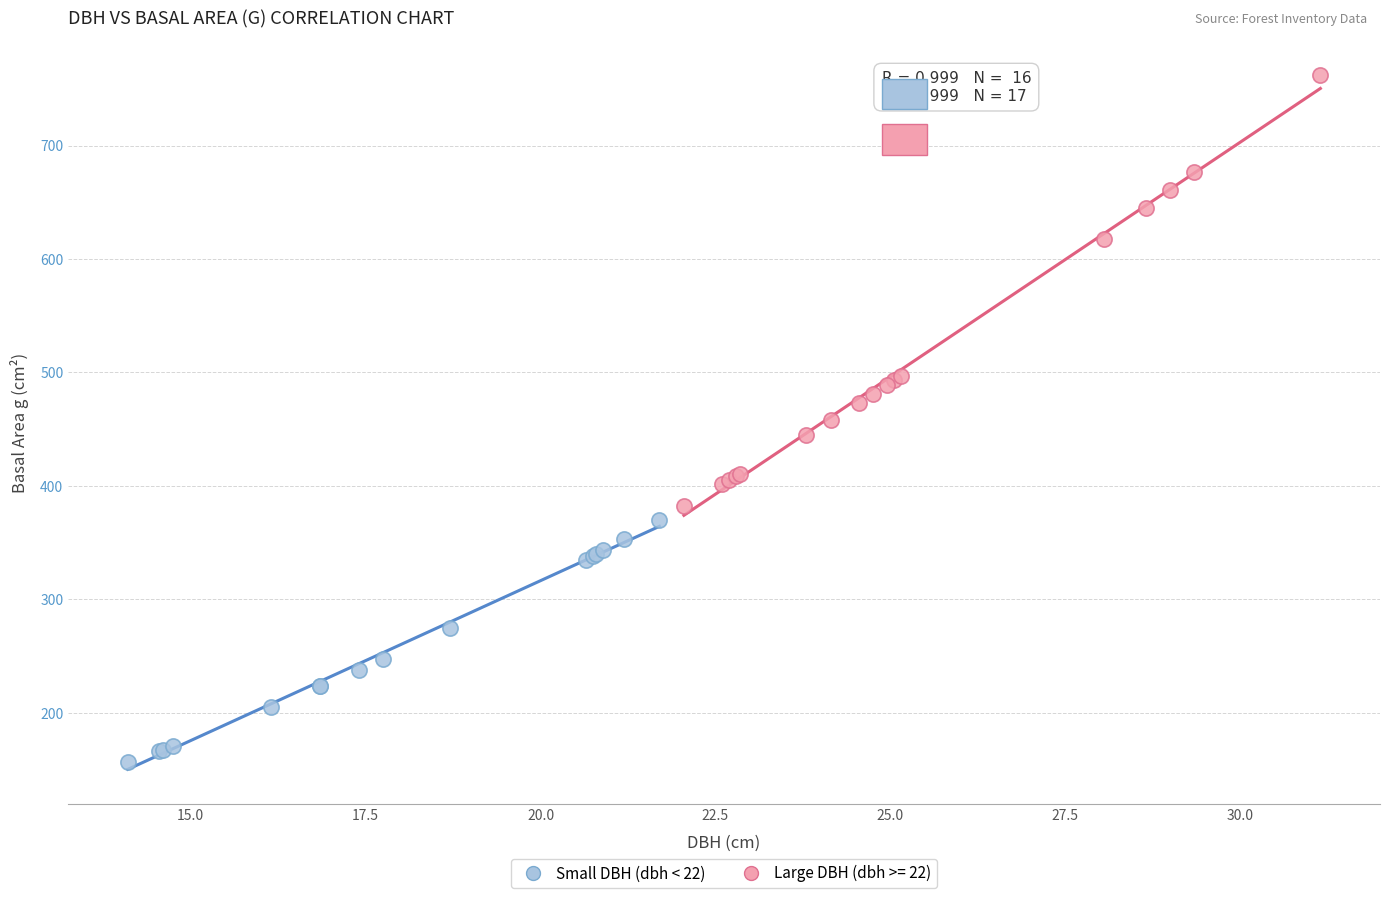

Which series contains the highest Y value?

Large DBH (dbh >= 22)